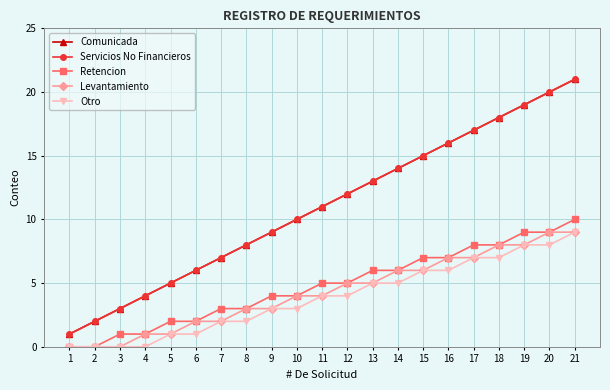

Is this an area chart (filled region under the line)?

No